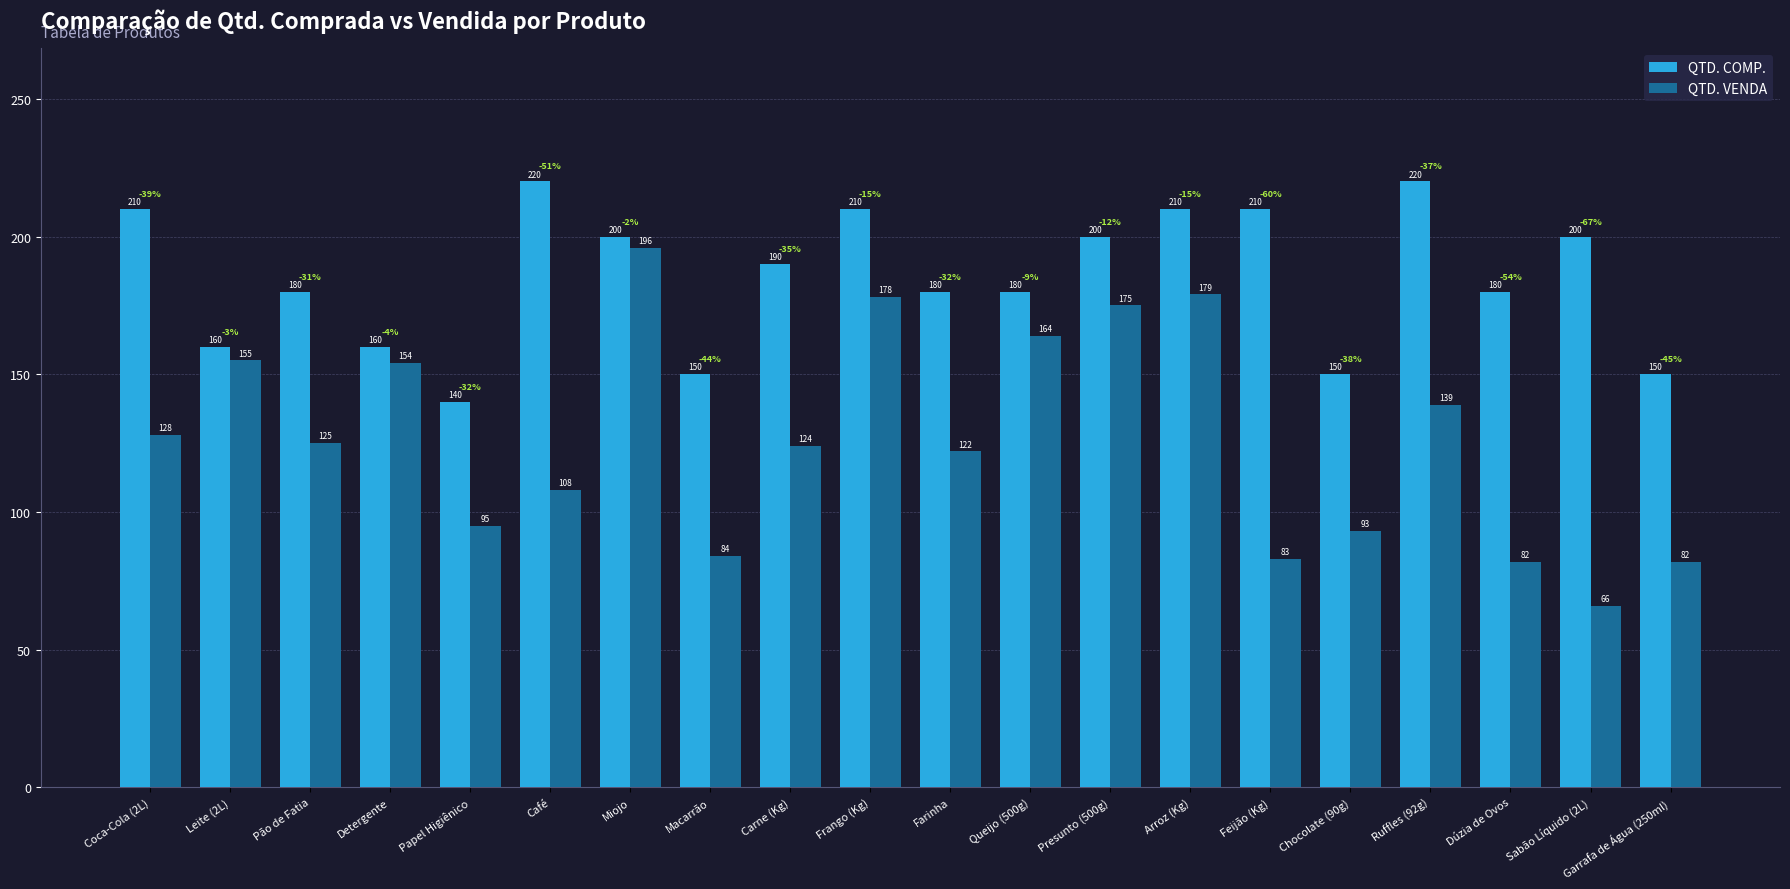

Are the bars horizontal?

No